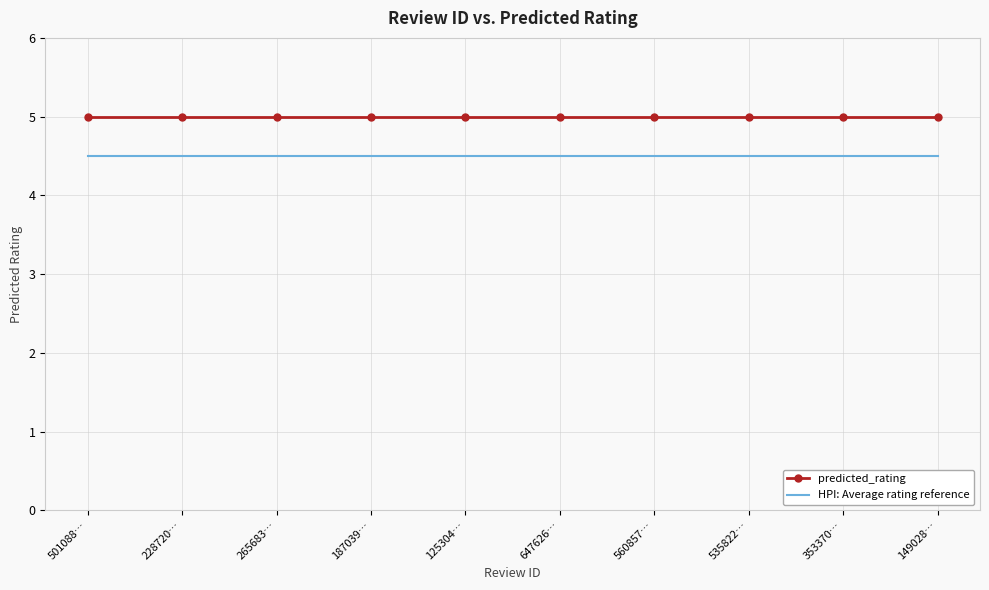

True or false: predicted_rating and HPI: Average rating reference cross at least once.

False